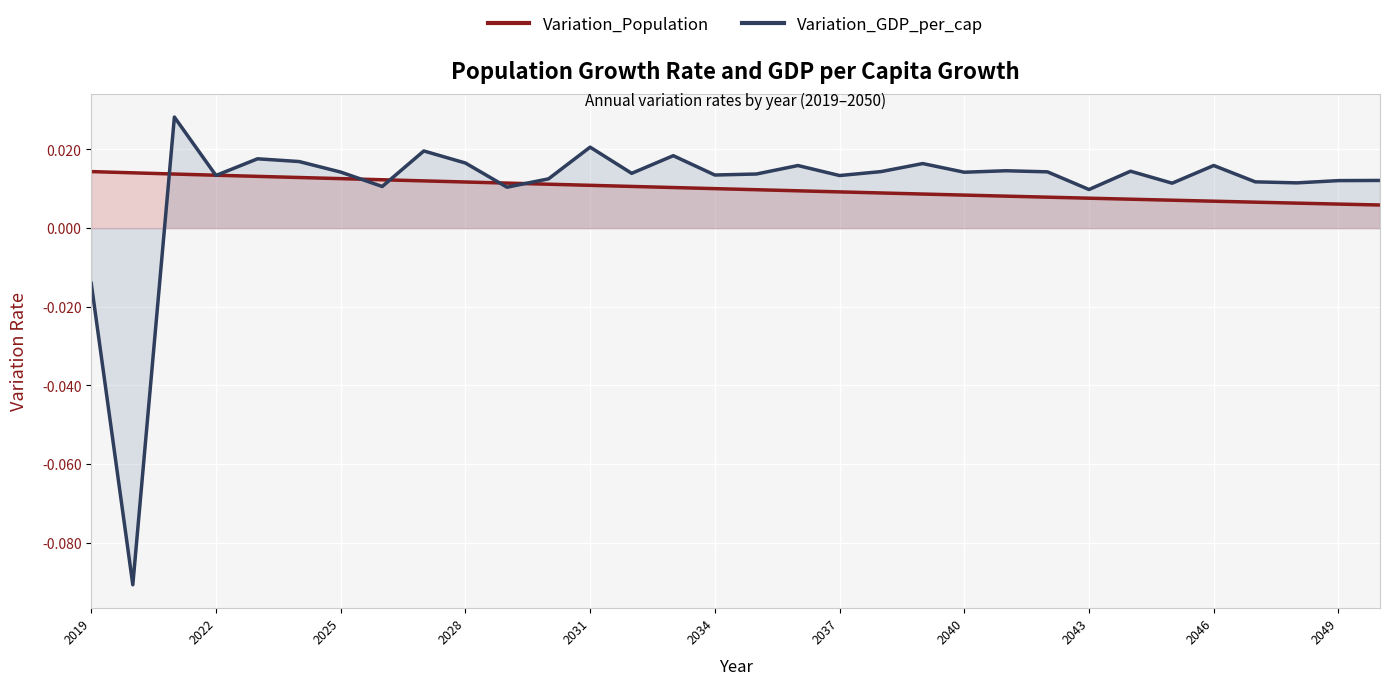

In Variation_GDP_per_cap, how many points are lower than both neighbors (excluding endpoints)?

11